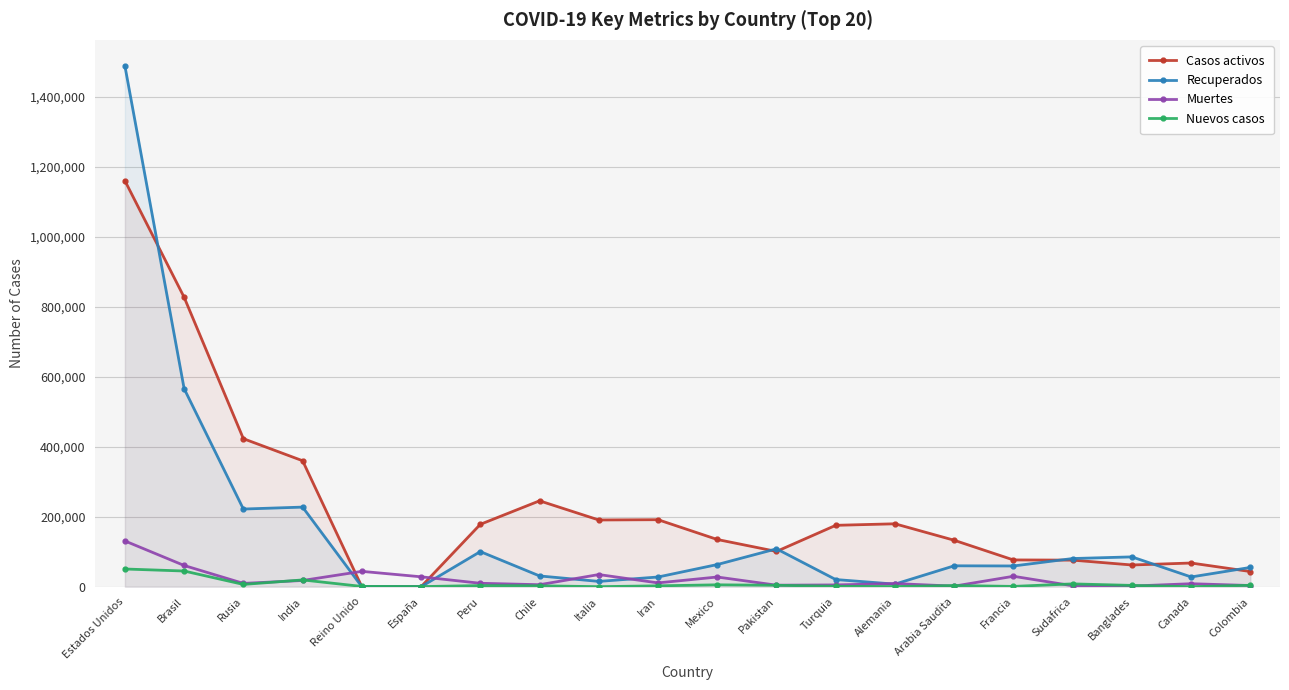

What is the average value of the Casos activos series?

231249